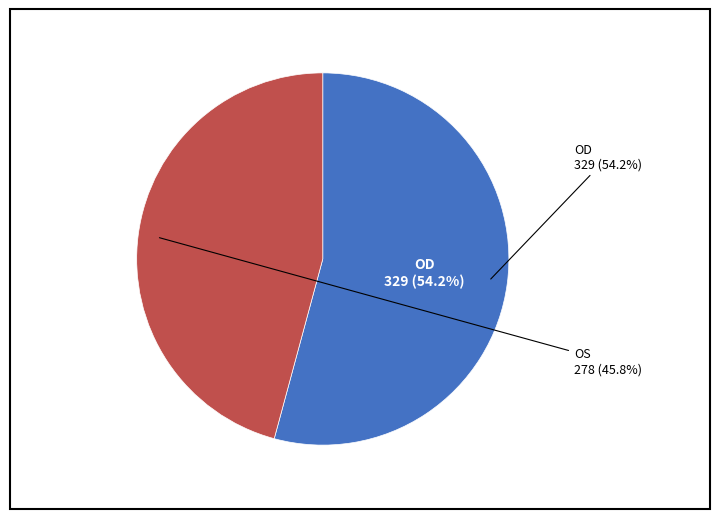

Count the number of slices in the pie.

2